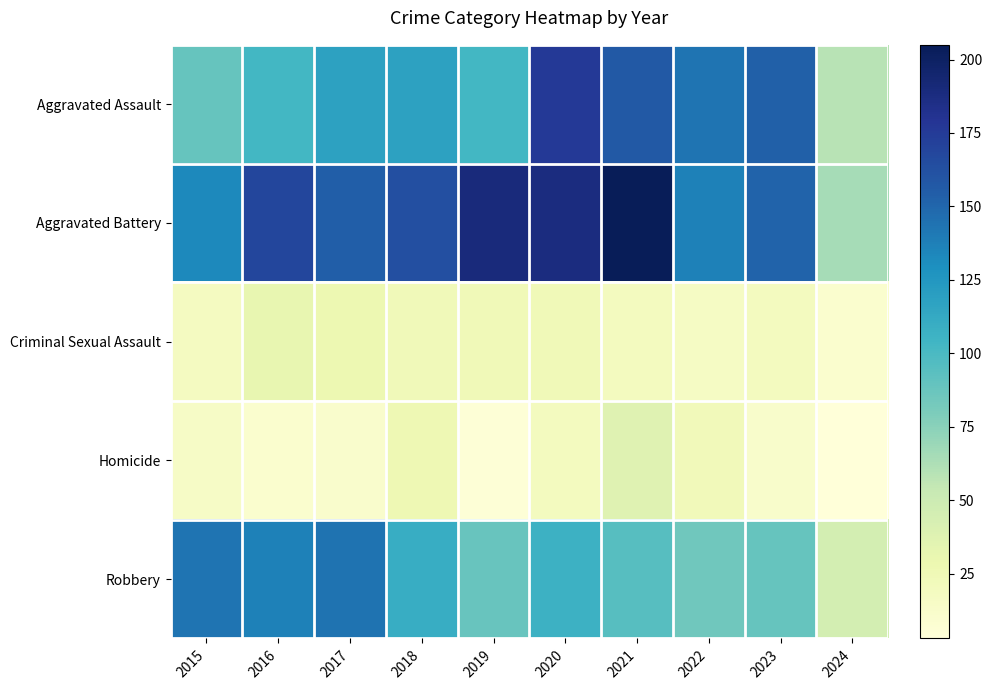

Which category has the lowest value across all series?

2024